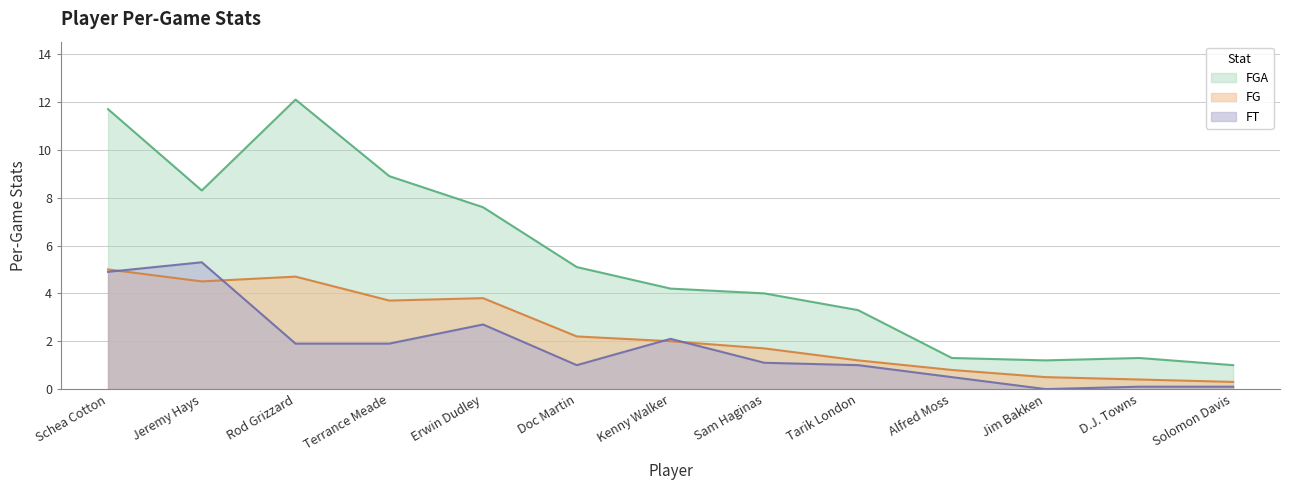

Reading left to right, what are all the values shown in this chart?

FG: Schea Cotton=5.0	Jeremy Hays=4.5	Rod Grizzard=4.7	Terrance Meade=3.7	Erwin Dudley=3.8	Doc Martin=2.2	Kenny Walker=2.0	Sam Haginas=1.7	Tarik London=1.2	Alfred Moss=0.8	Jim Bakken=0.5	D.J. Towns=0.4	Solomon Davis=0.3
FGA: Schea Cotton=11.7	Jeremy Hays=8.3	Rod Grizzard=12.1	Terrance Meade=8.9	Erwin Dudley=7.6	Doc Martin=5.1	Kenny Walker=4.2	Sam Haginas=4.0	Tarik London=3.3	Alfred Moss=1.3	Jim Bakken=1.2	D.J. Towns=1.3	Solomon Davis=1.0
FT: Schea Cotton=4.9	Jeremy Hays=5.3	Rod Grizzard=1.9	Terrance Meade=1.9	Erwin Dudley=2.7	Doc Martin=1.0	Kenny Walker=2.1	Sam Haginas=1.1	Tarik London=1.0	Alfred Moss=0.5	Jim Bakken=0.0	D.J. Towns=0.1	Solomon Davis=0.1